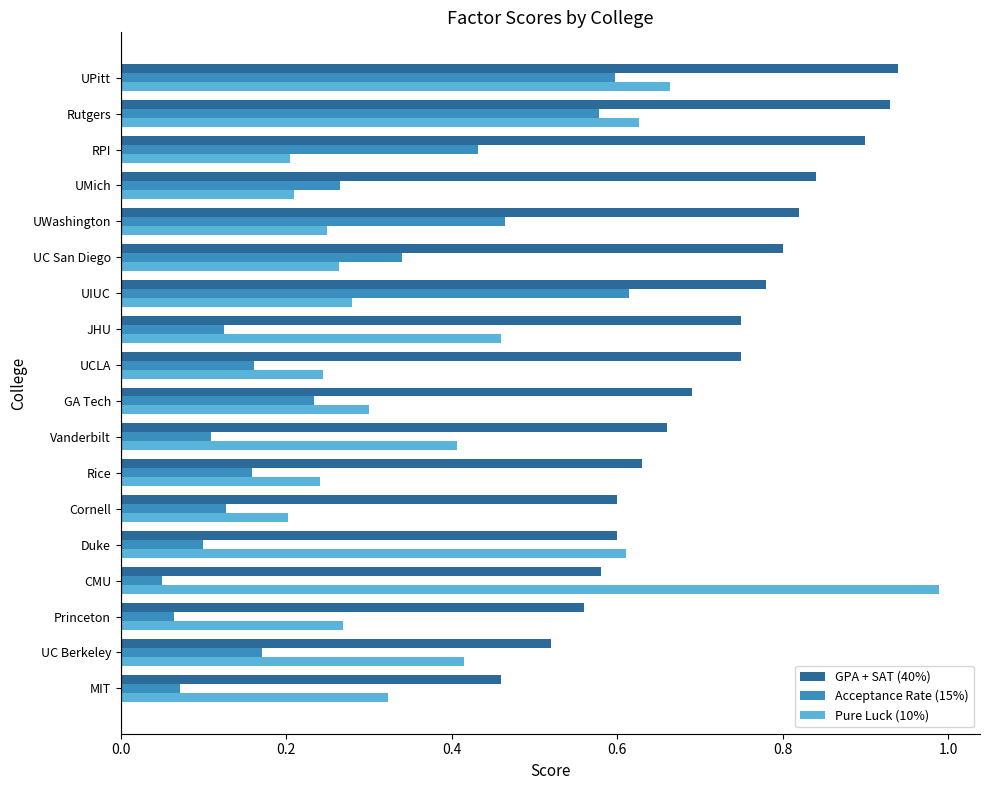

What is the sum of all Pure Luck (10%) values?

7.0